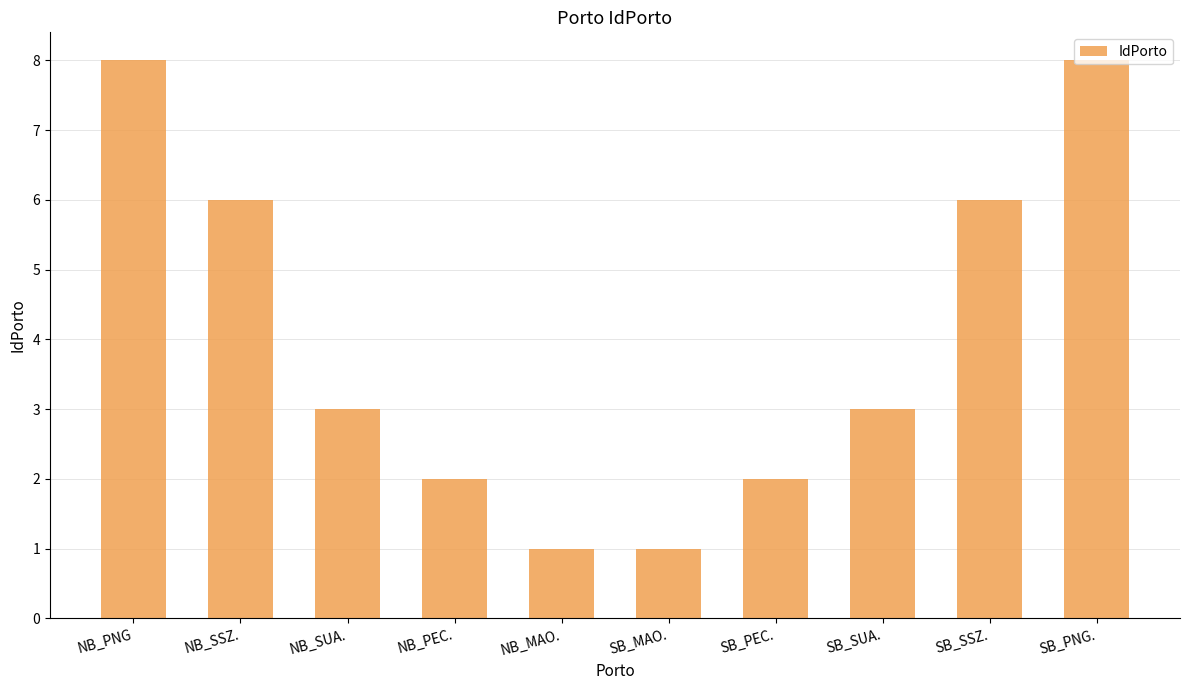

What is the change in value from SB_PEC. to SB_PNG.?

+6